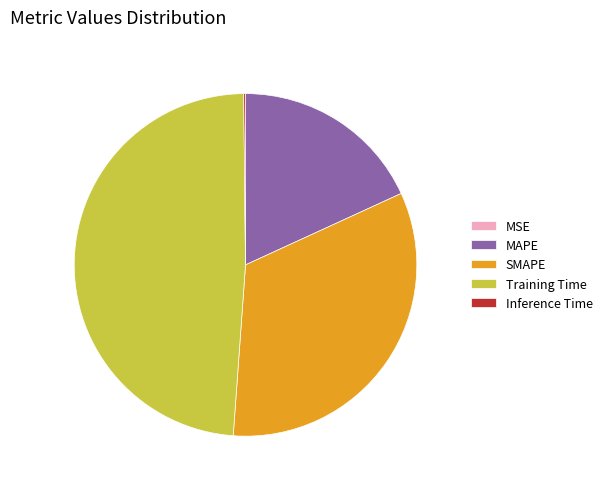

Is the sum of MAPE and SMAPE greater than half?

Yes